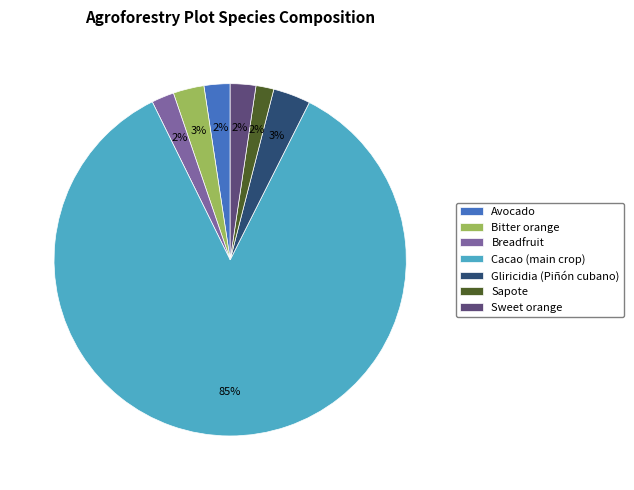

How many slices are in this pie chart?

7